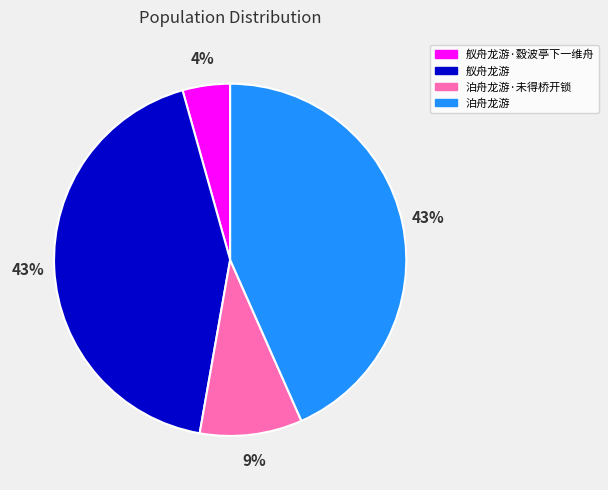

What percentage is the 泊舟龙游 slice, to the nearest percent?

43%